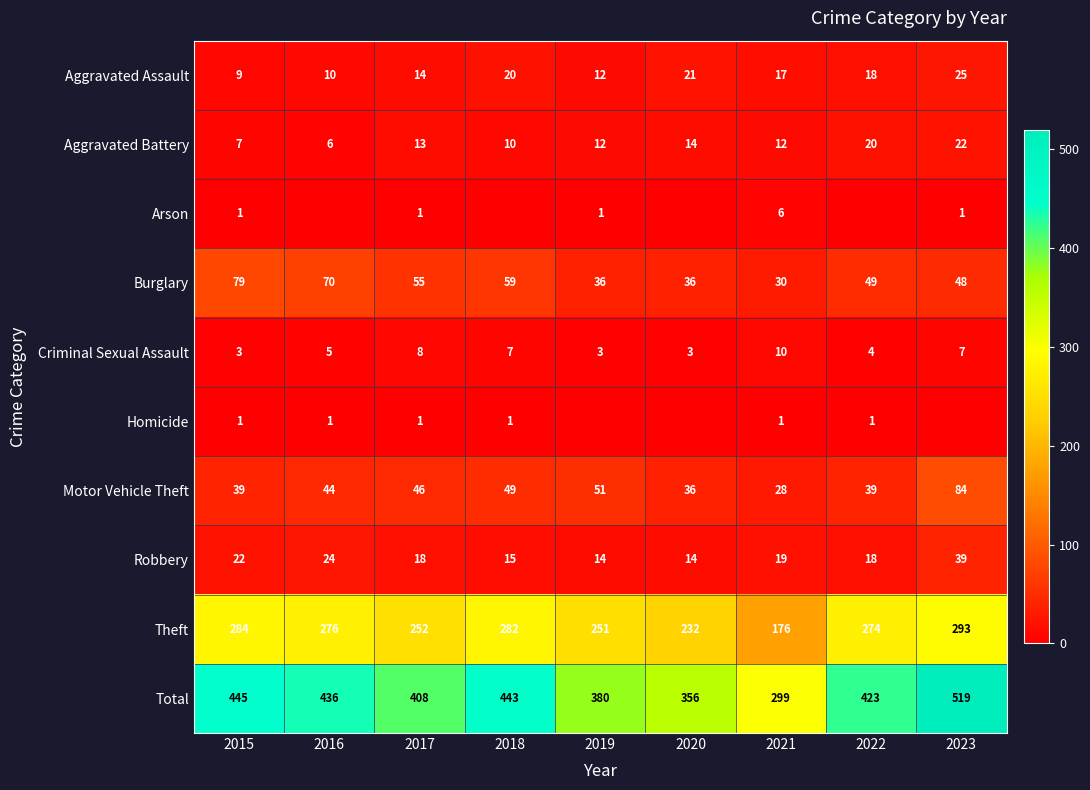

Is the value of Aggravated Battery at 2021 greater than the value of Burglary at 2020?

No